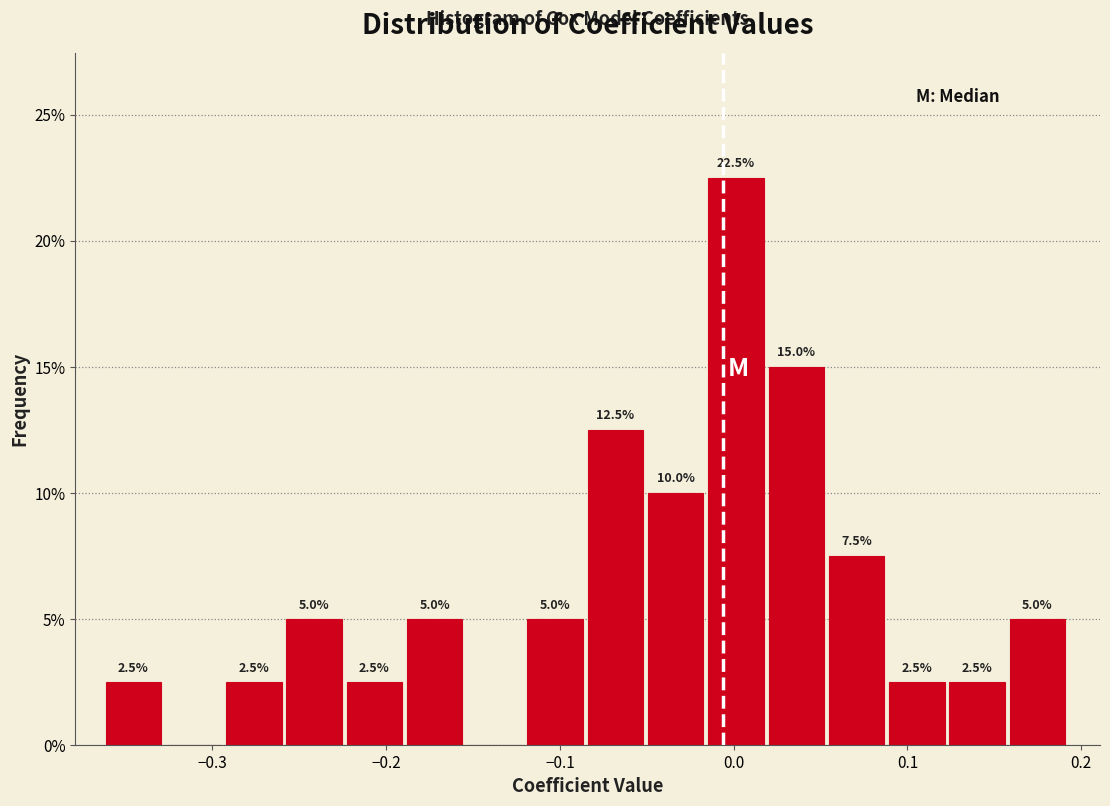

Around what value on the x-axis is the tallest bar? Give the approximate position of its centre, as read against the axis.

0.00